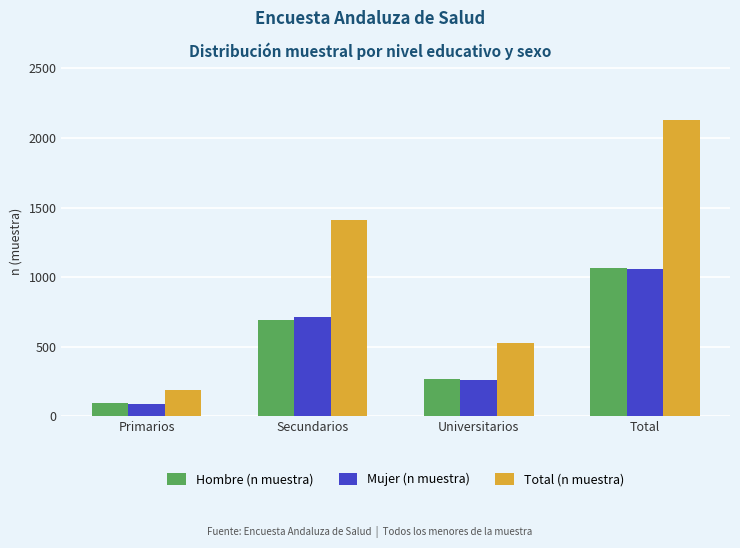

Reading right to left, list all the values displayed in this chart.

Hombre (n muestra): Total=1065	Universitarios=271	Secundarios=695	Primarios=99
Mujer (n muestra): Total=1061	Universitarios=258	Secundarios=714	Primarios=89
Total (n muestra): Total=2126	Universitarios=529	Secundarios=1409	Primarios=188